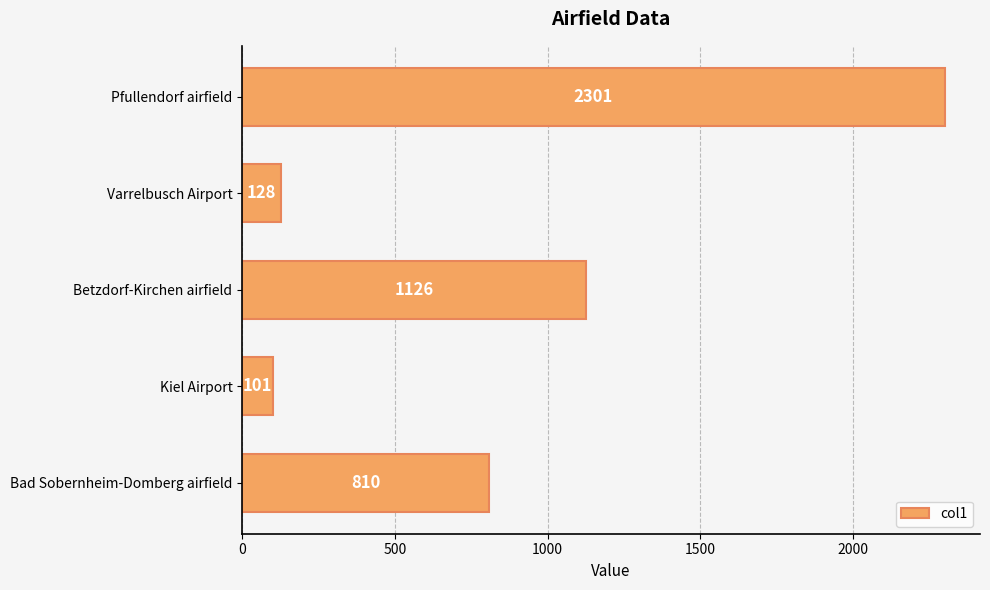

What is the maximum value shown in the chart?

2301